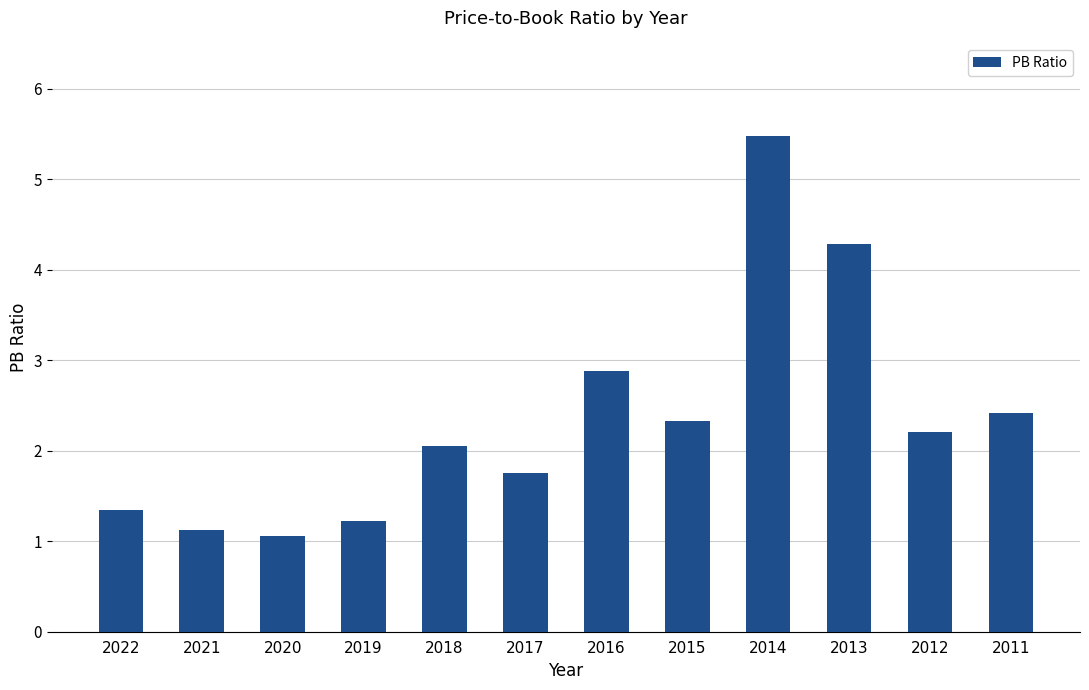

Is it true that the value at 2013 is 6.9?

False